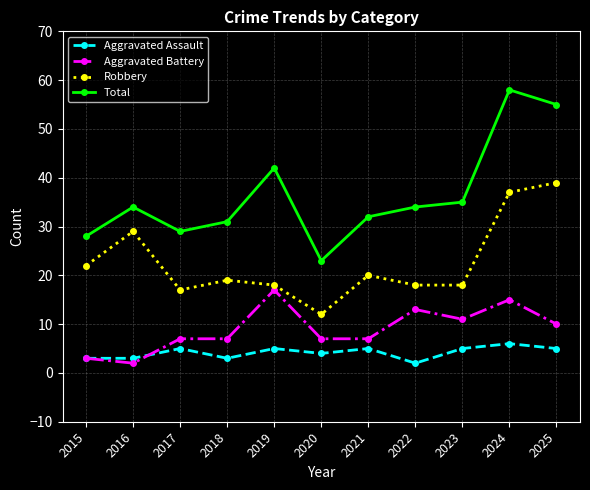

True or false: Aggravated Assault and Total cross at least once.

False